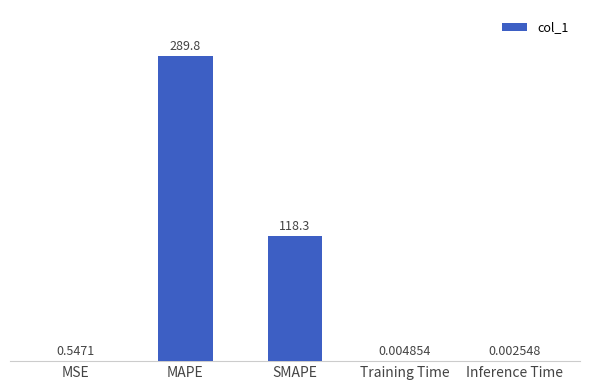

Which label corresponds to the largest value in the chart?

MAPE